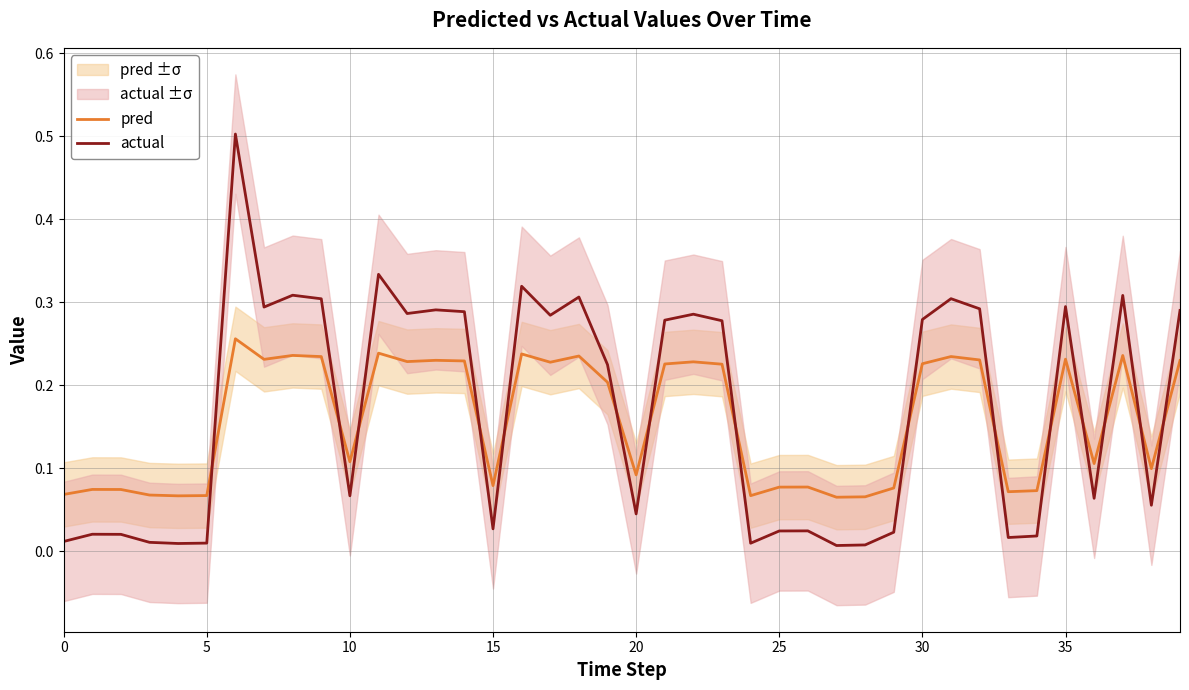

At which label is pred closest to 0?

27